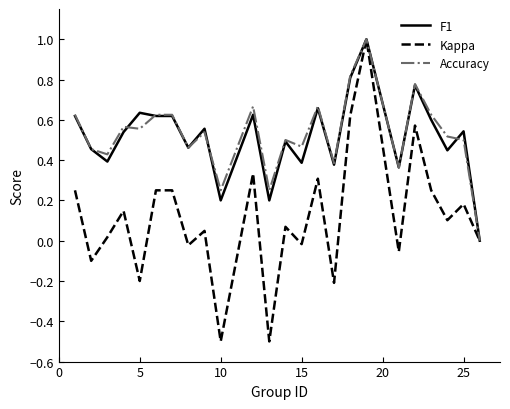

Which series has the widest spread of values?

Kappa